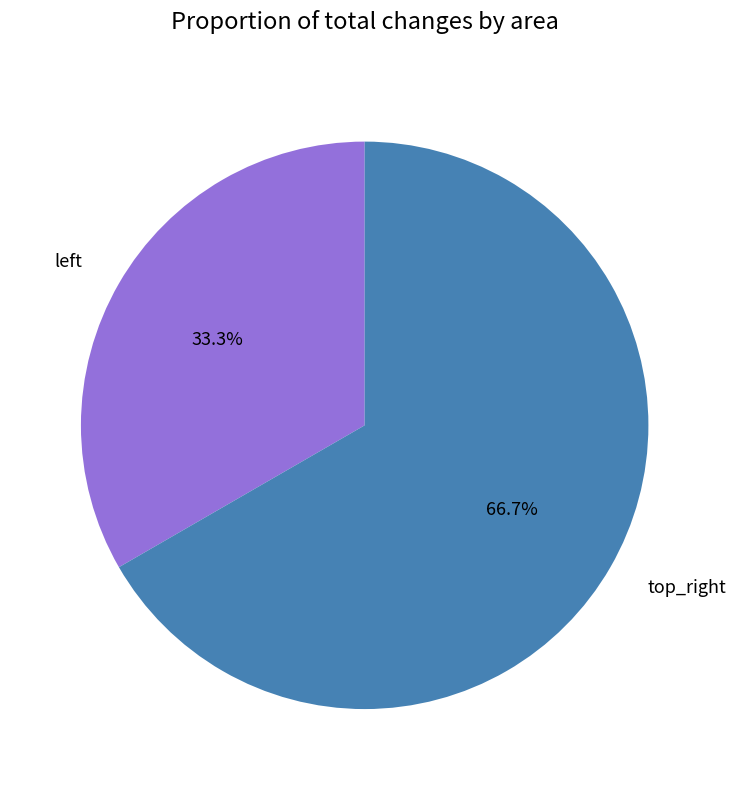

Which slice represents more than half of the pie?

top_right